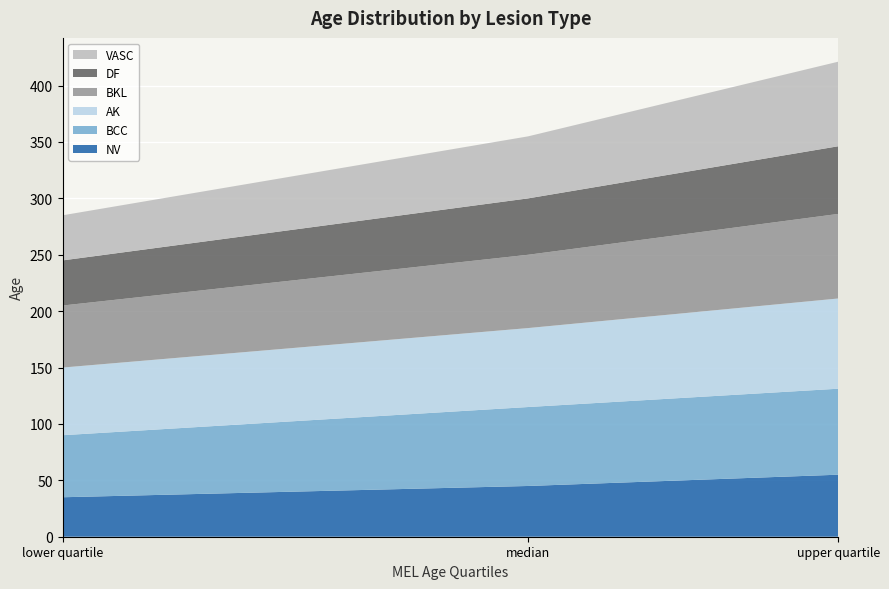

Reading right to left, what are all the values shown in this chart?

NV: 55.0	45.0	35.0
BCC: 76.2	70.0	55.0
AK: 80.0	70.0	60.0
BKL: 75.0	65.0	55.0
DF: 60.0	50.0	40.0
VASC: 75.0	55.0	40.0